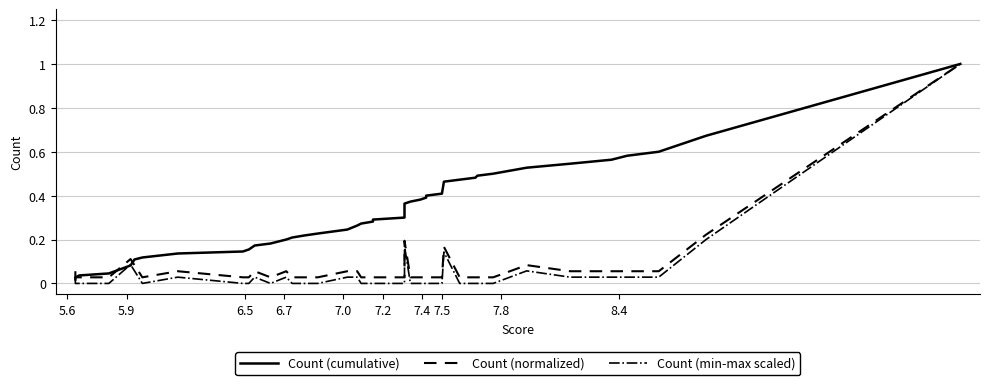

Is it true that Count (normalized) equals 0.0 at 16?

False